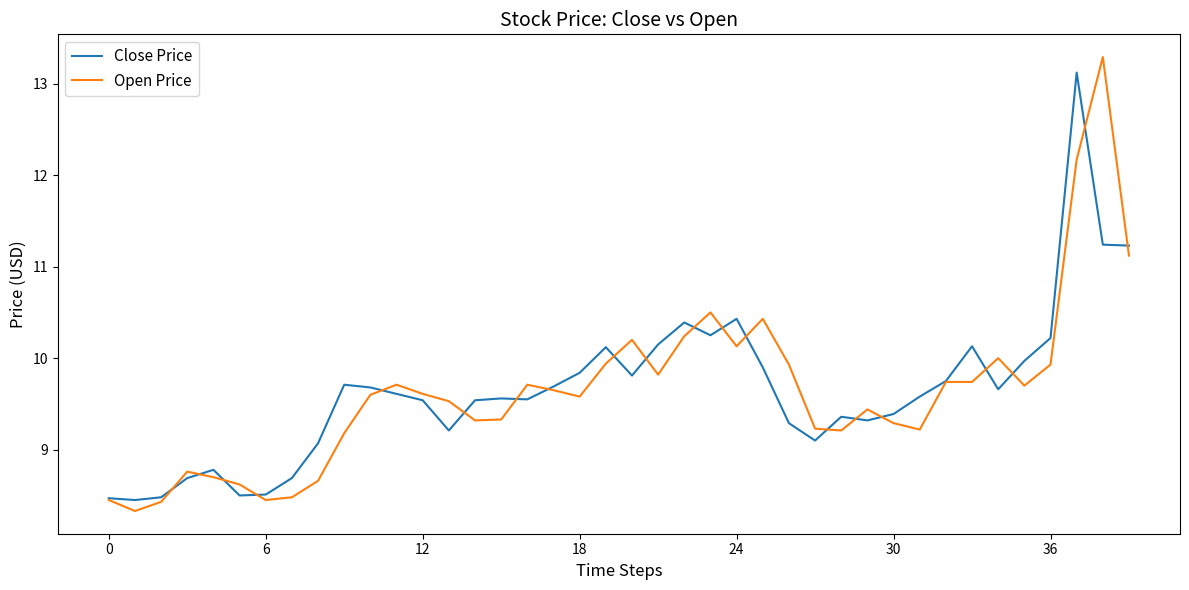

What is the smallest value displayed?

8.3